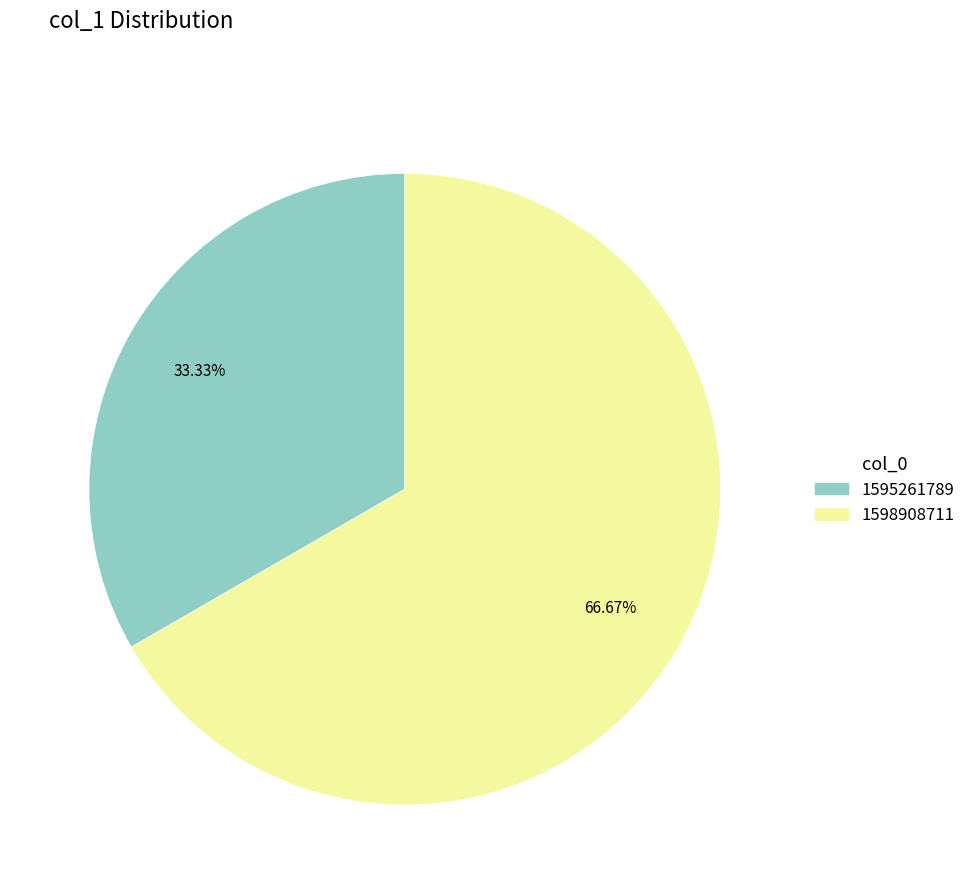

How much of the chart is everything except 1598908711?

33.3%